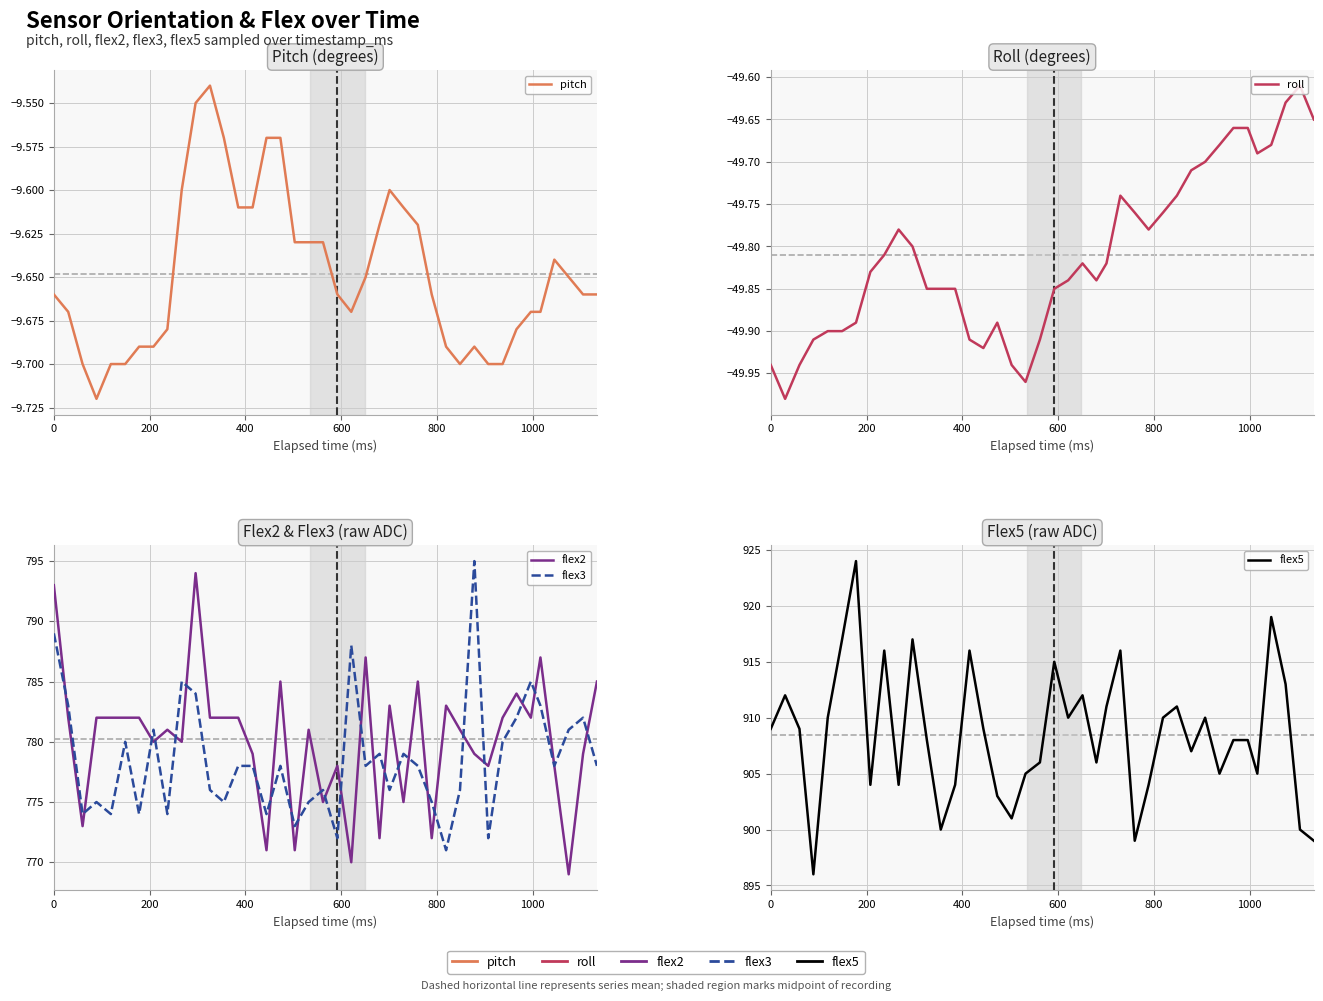

What is the difference between the maximum and minimum values in the pitch series?

0.2